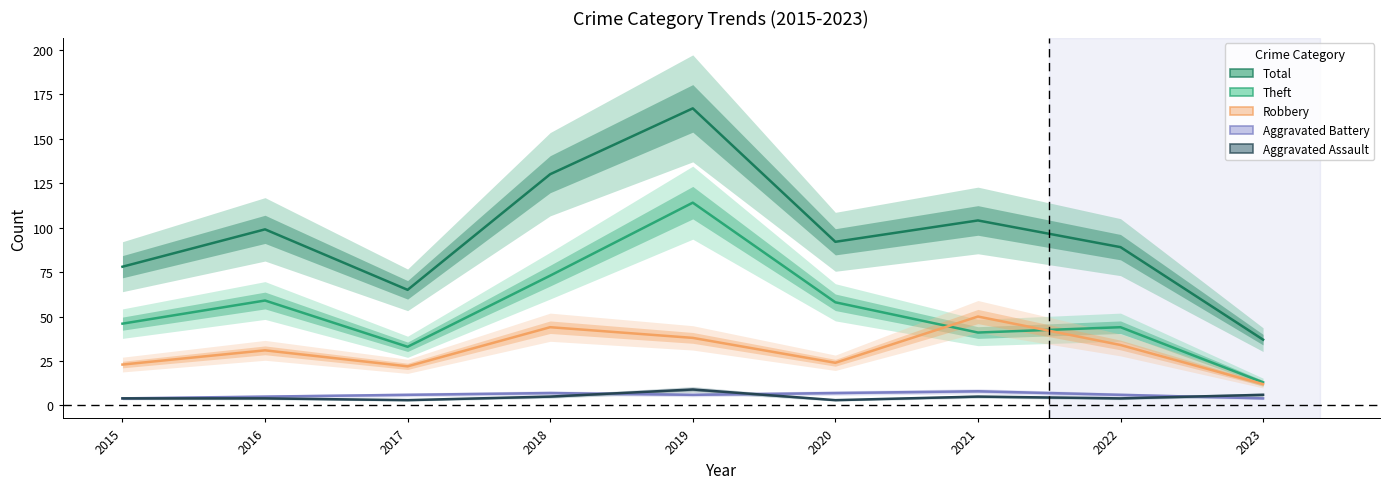

At which label does Aggravated Assault first exceed 4?

2018